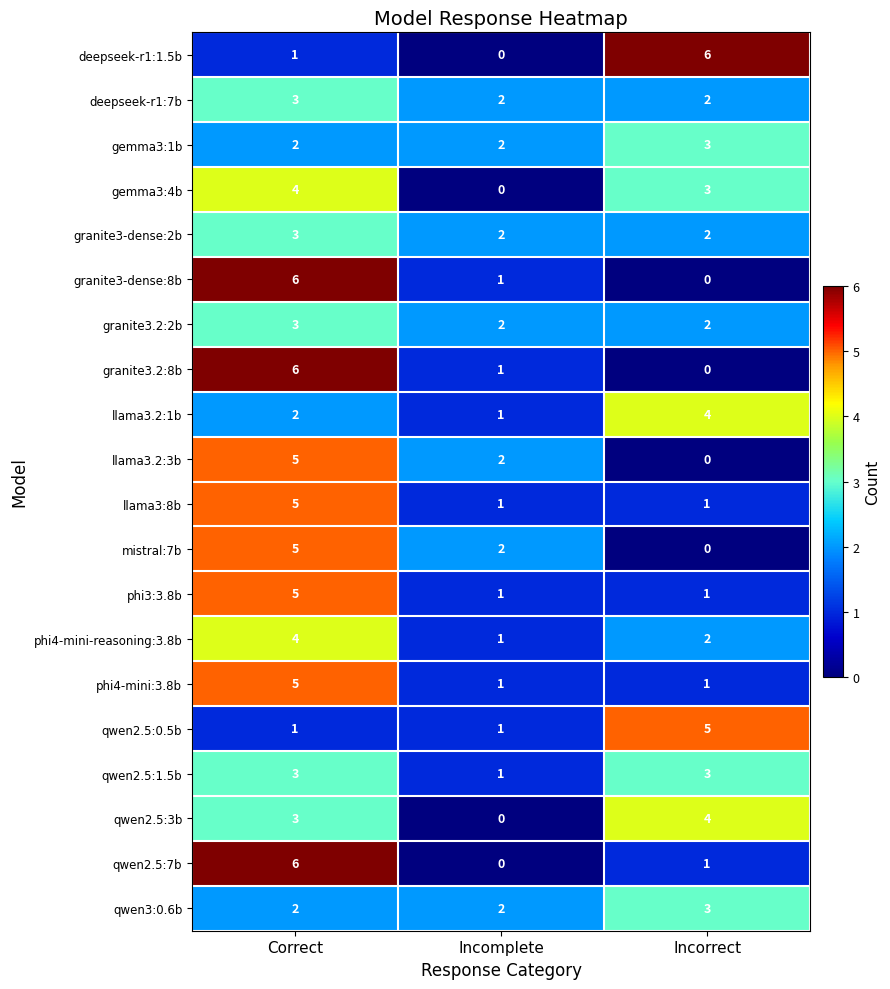

What is the approximate value of granite3.2:8b at Correct?

6